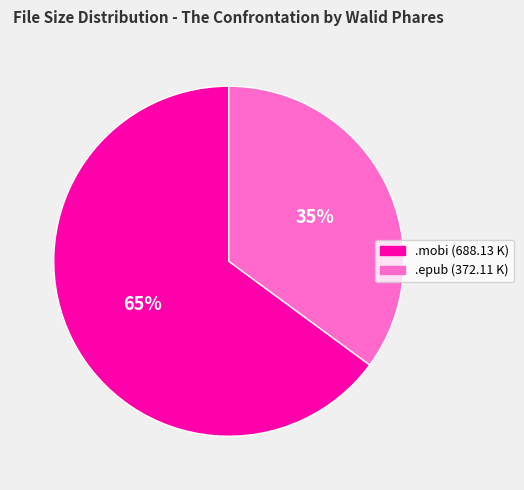

To the nearest percent, what is the average slice percentage?

50%